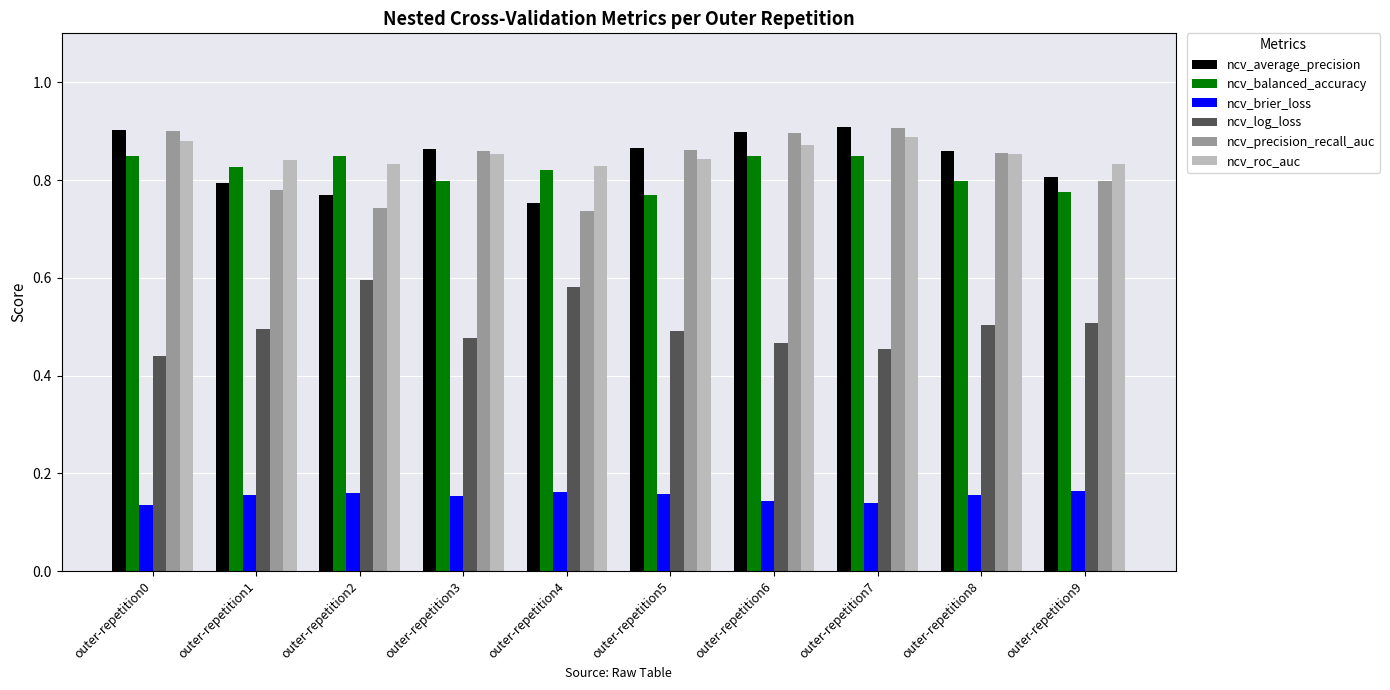

Count the ncv_balanced_accuracy values in the range 0 to 1.

10